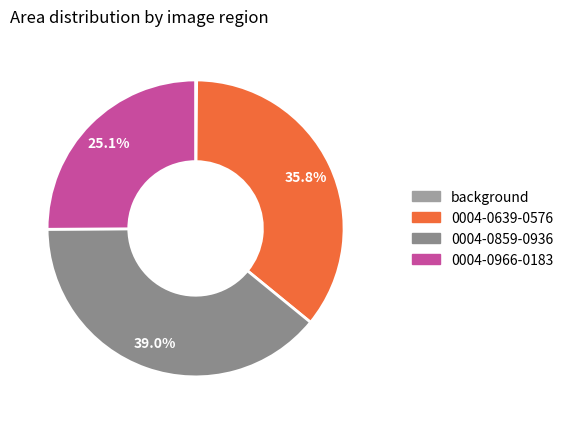

Is there a majority slice in this chart?

No